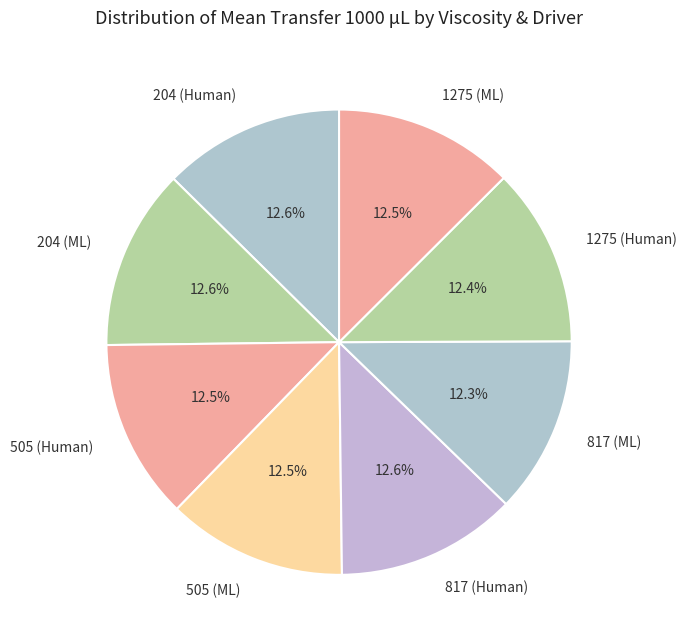

To the nearest percent, what percentage of the pie is 1275 (Human)?

12%